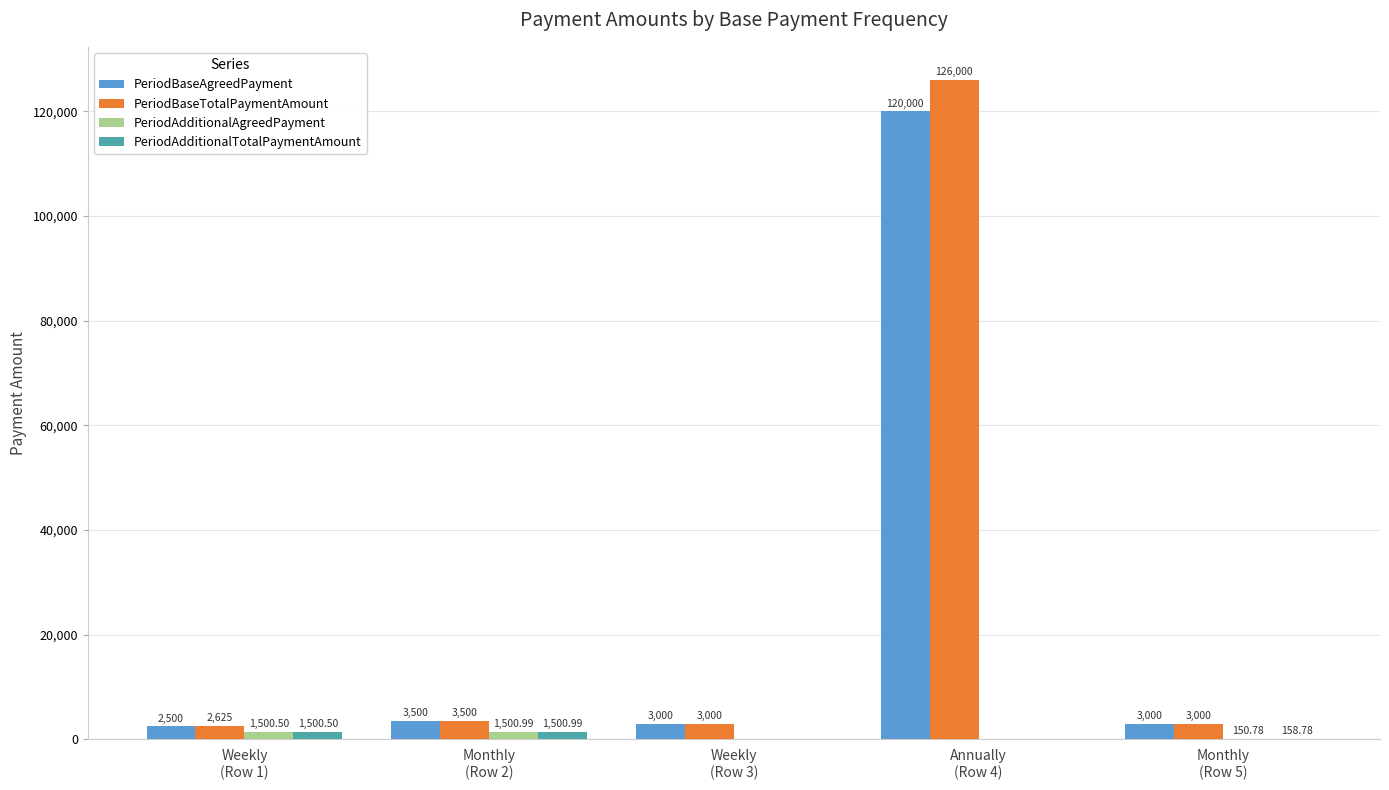

Which series has the largest total across all categories?

PeriodBaseTotalPaymentAmount